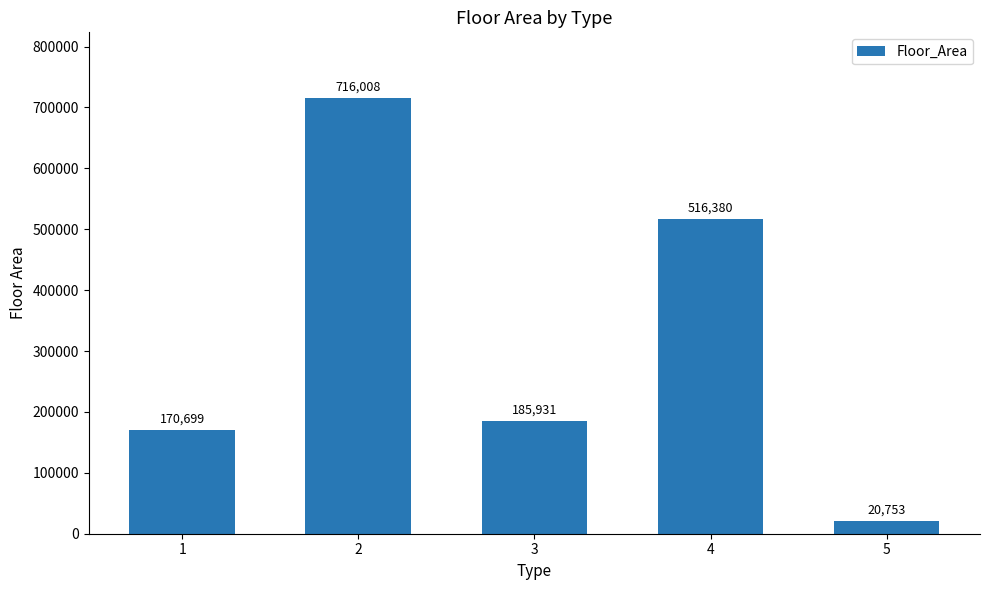

What is the value of the 3rd bar from the left?

185931